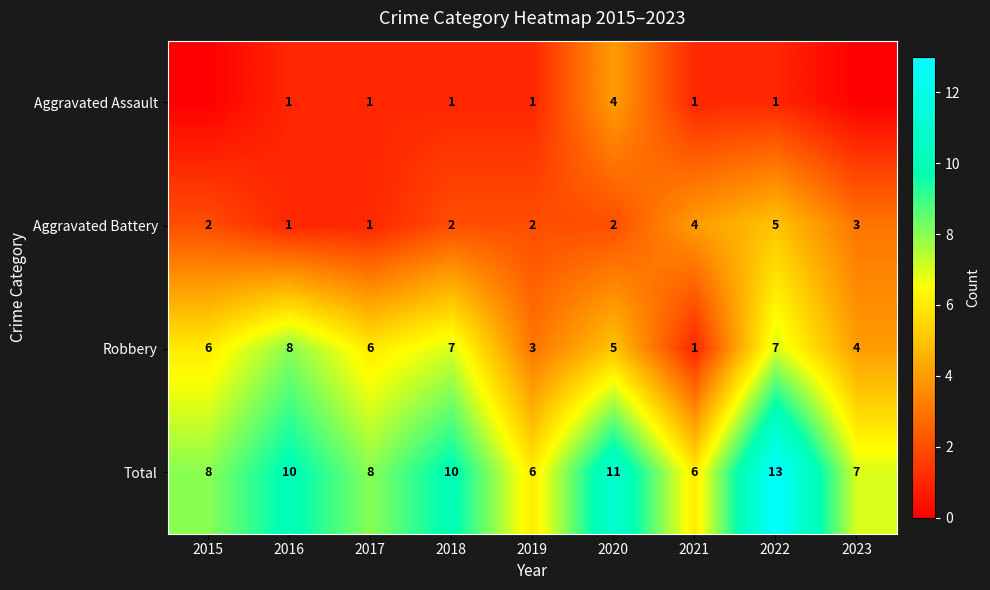

At which category is the sum across all series the highest?

2022